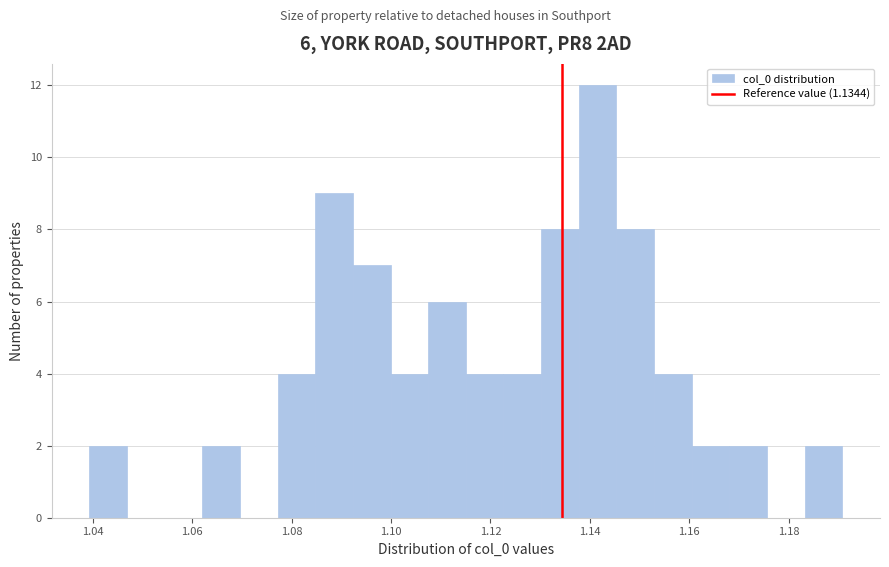

Around what value on the x-axis is the tallest bar? Give the approximate position of its centre, as read against the axis.

1.142